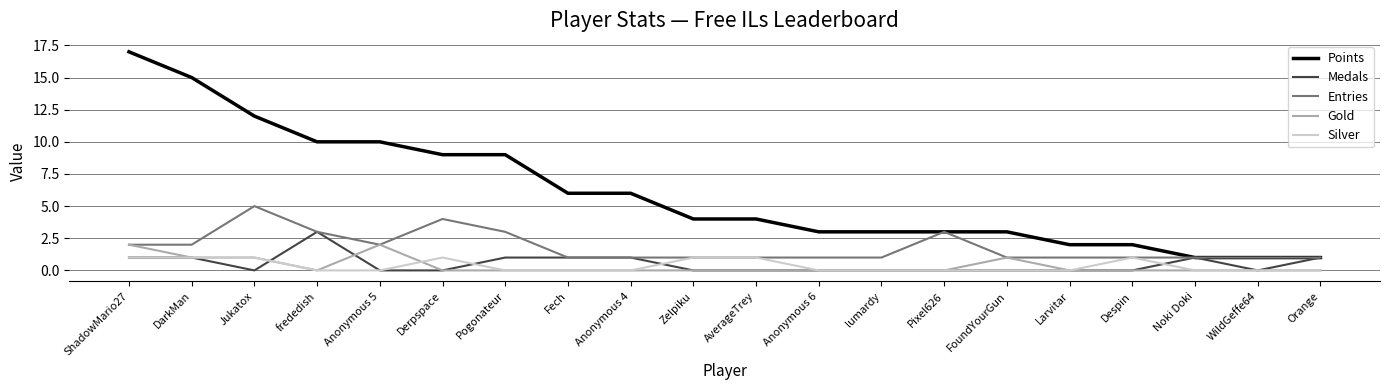

At which label does Entries reach its peak?

Jukatox